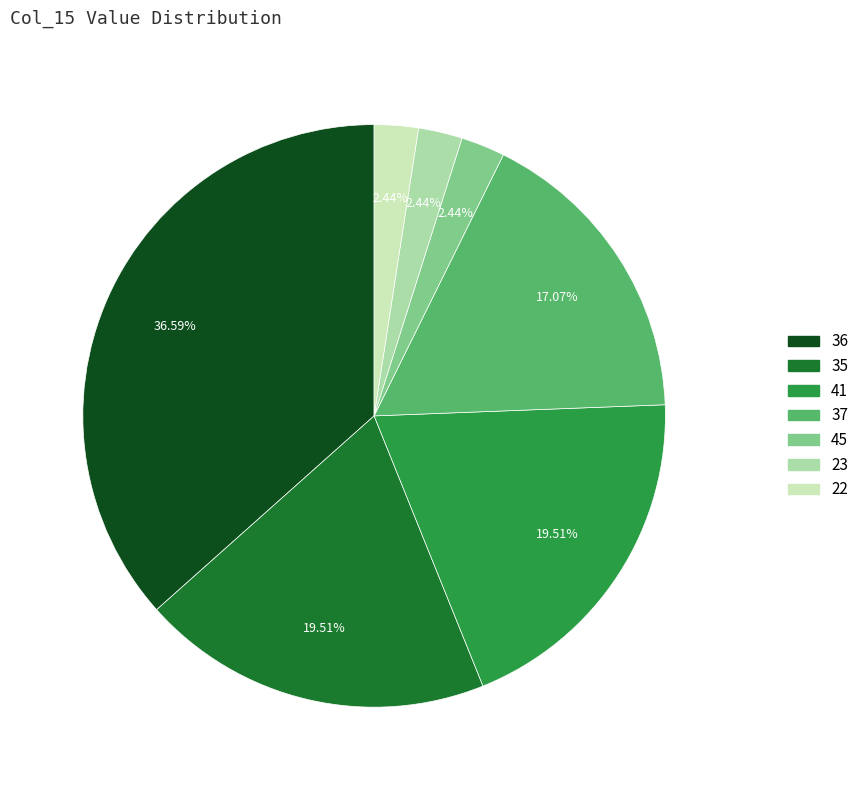

Approximately how many times larger is the value at 37 compared to 36?

0.5